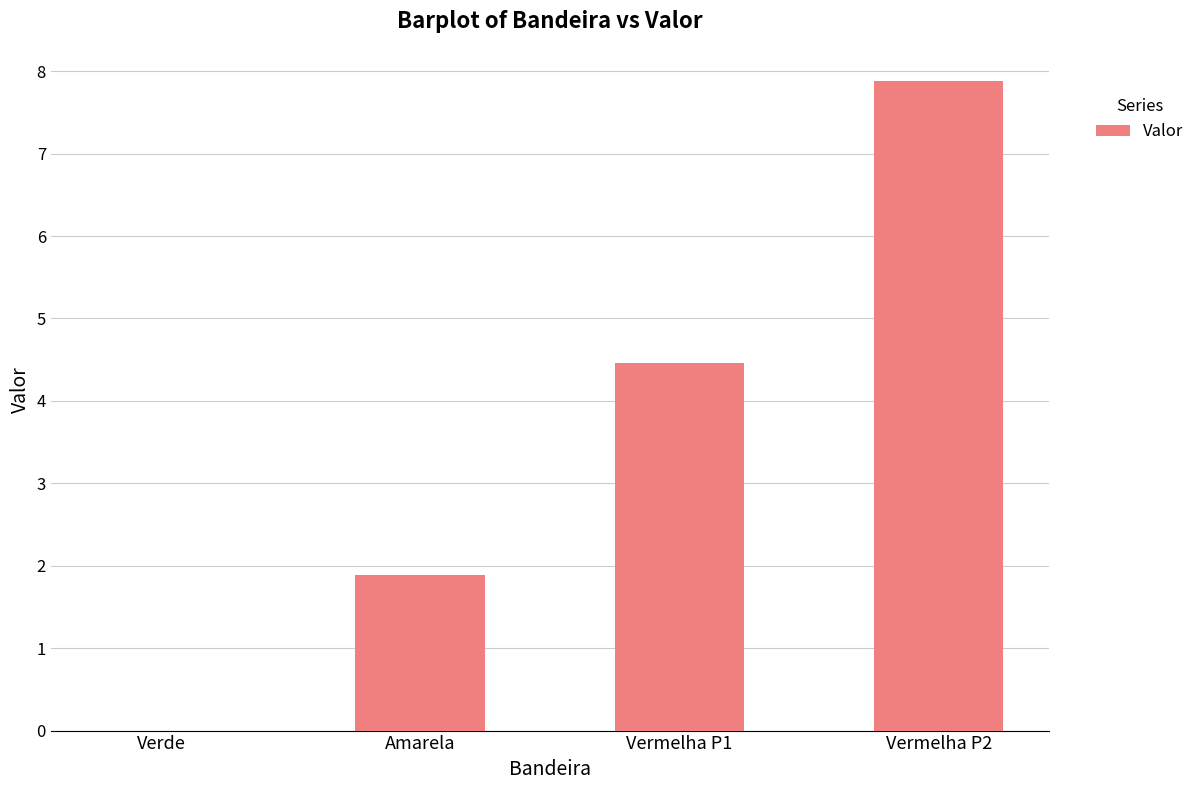

Does the chart contain stacked bars?

No